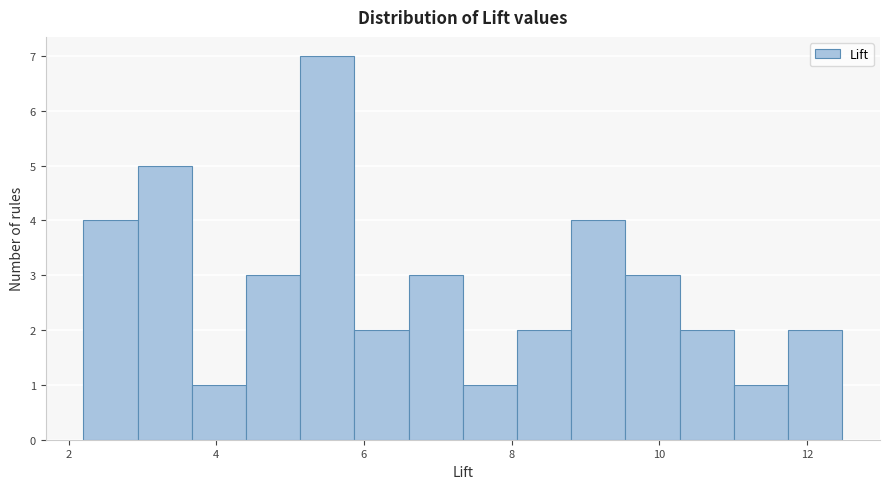

Around what value on the x-axis is the tallest bar? Give the approximate position of its centre, as read against the axis.

5.6